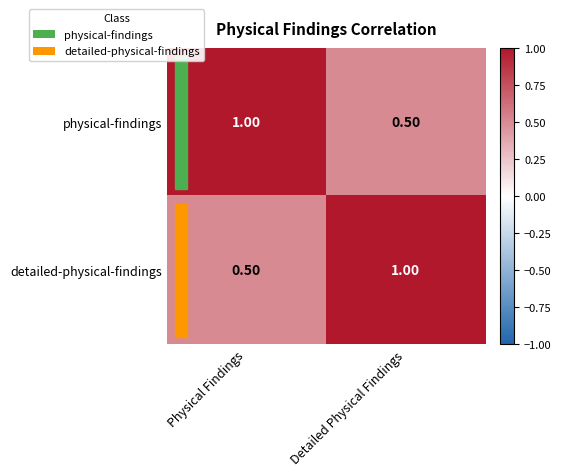

What is the difference between the highest and lowest values at Physical Findings?

0.5